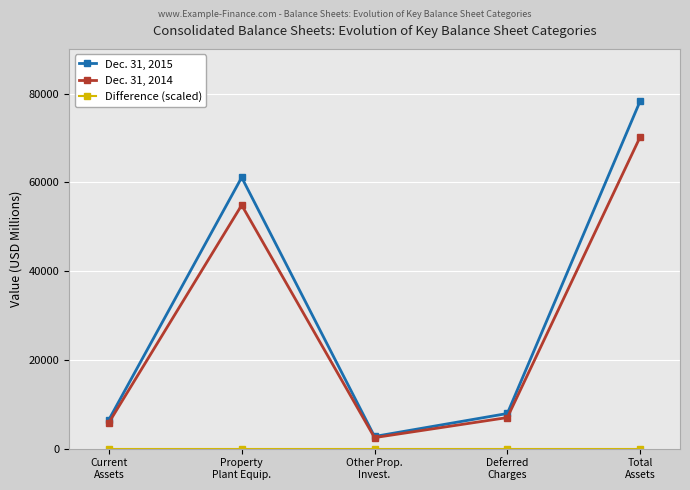

Which series has the largest range (max minus min)?

Dec. 31, 2015